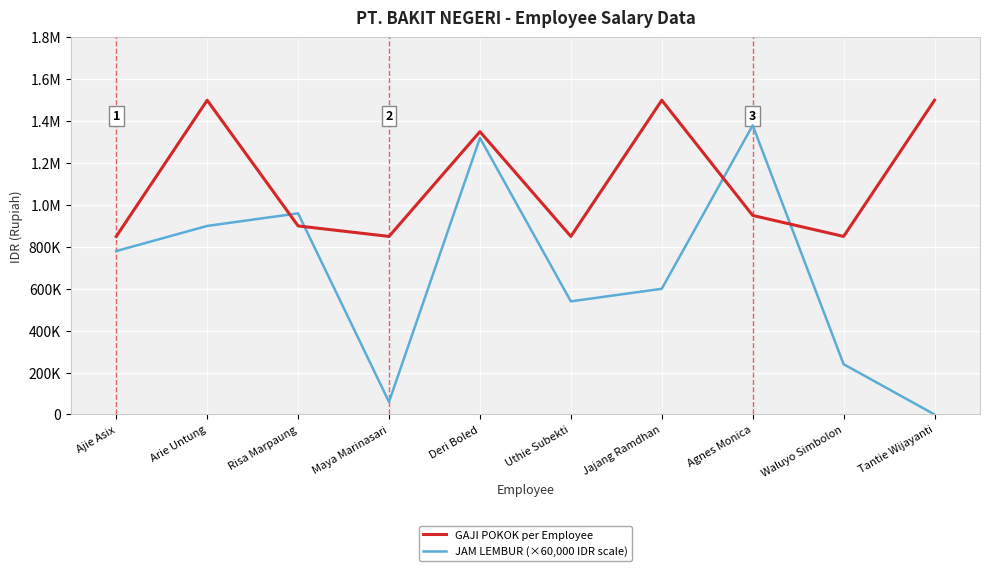

Between Arie Untung and Uthie Subekti, which series saw the biggest shift?

GAJI POKOK per Employee